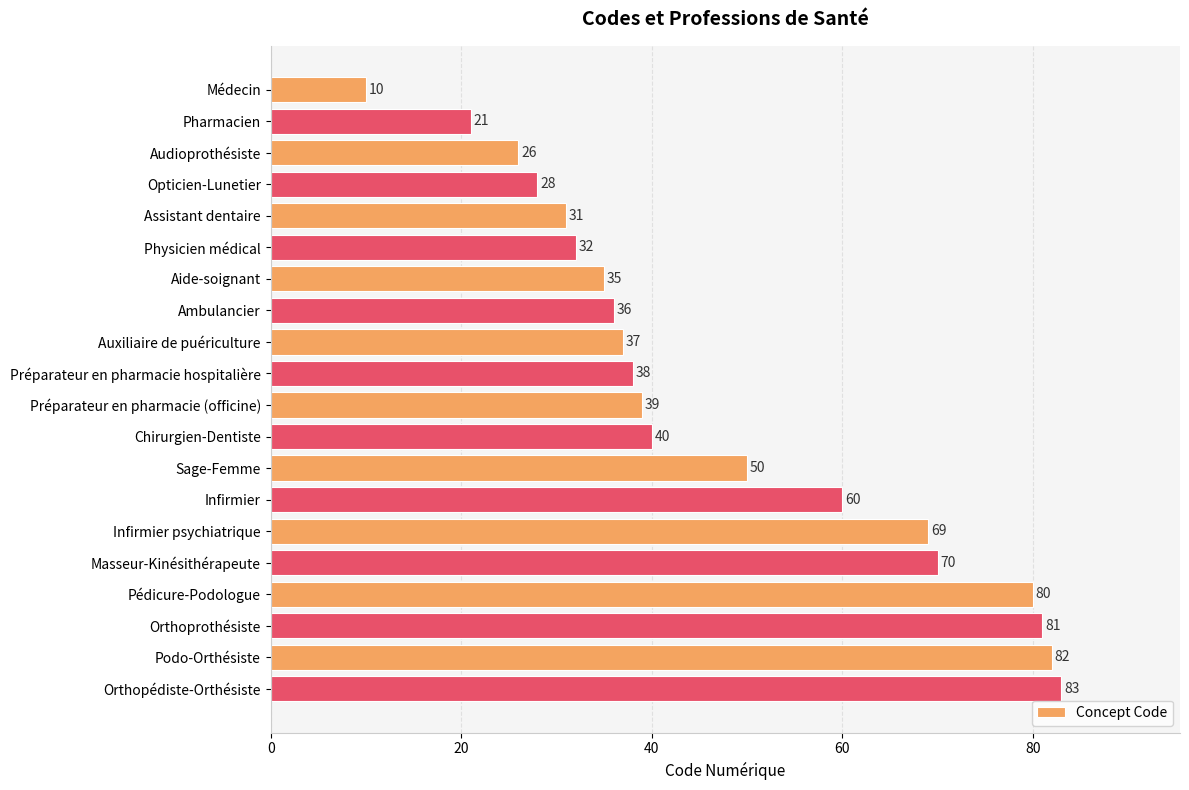

At which category does the chart reach its peak across all series?

Orthopédiste-Orthésiste